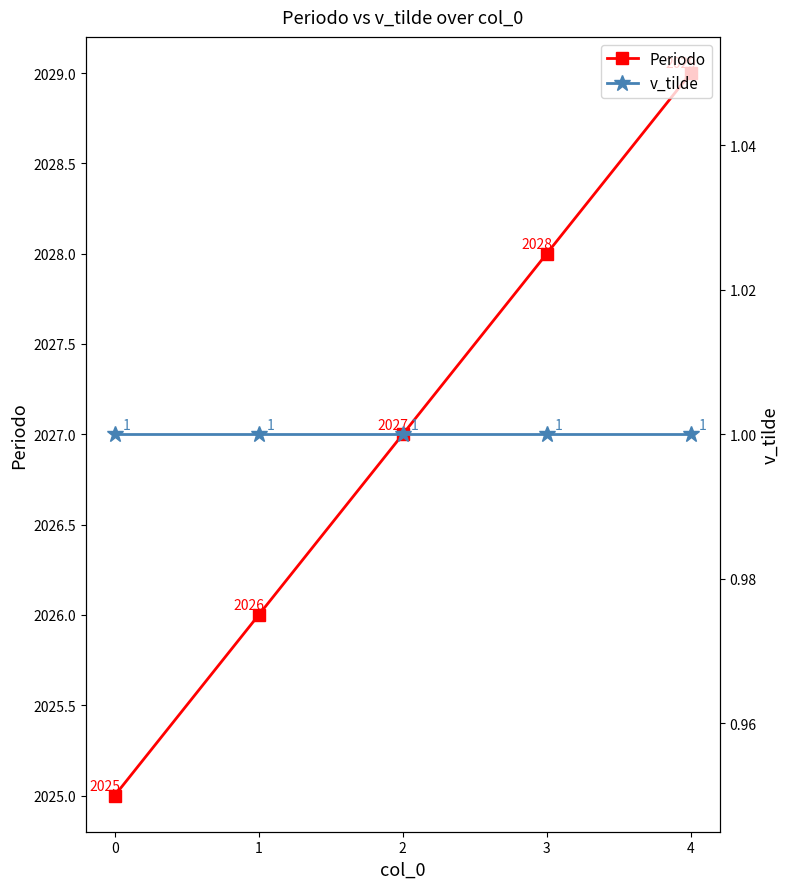

Count the Periodo values in the range 2026 to 2028.

3